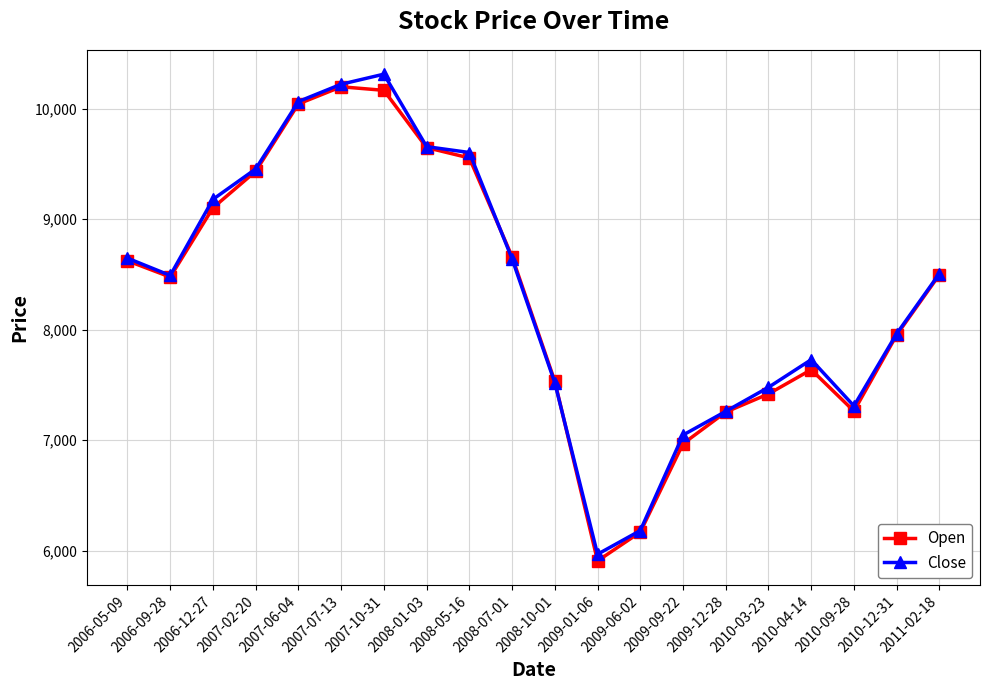

What is the maximum value for Close?

10311.6